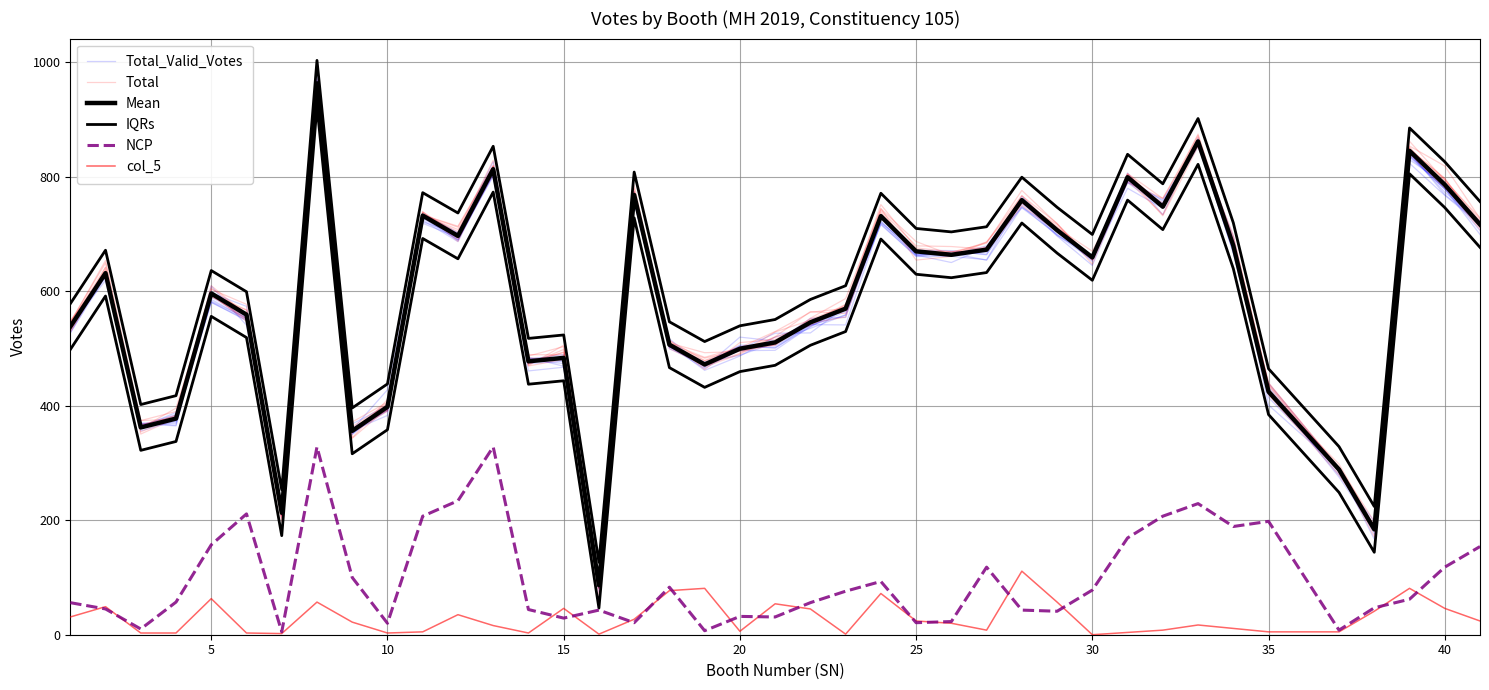

How many intersections are there between Mean and Total?

19